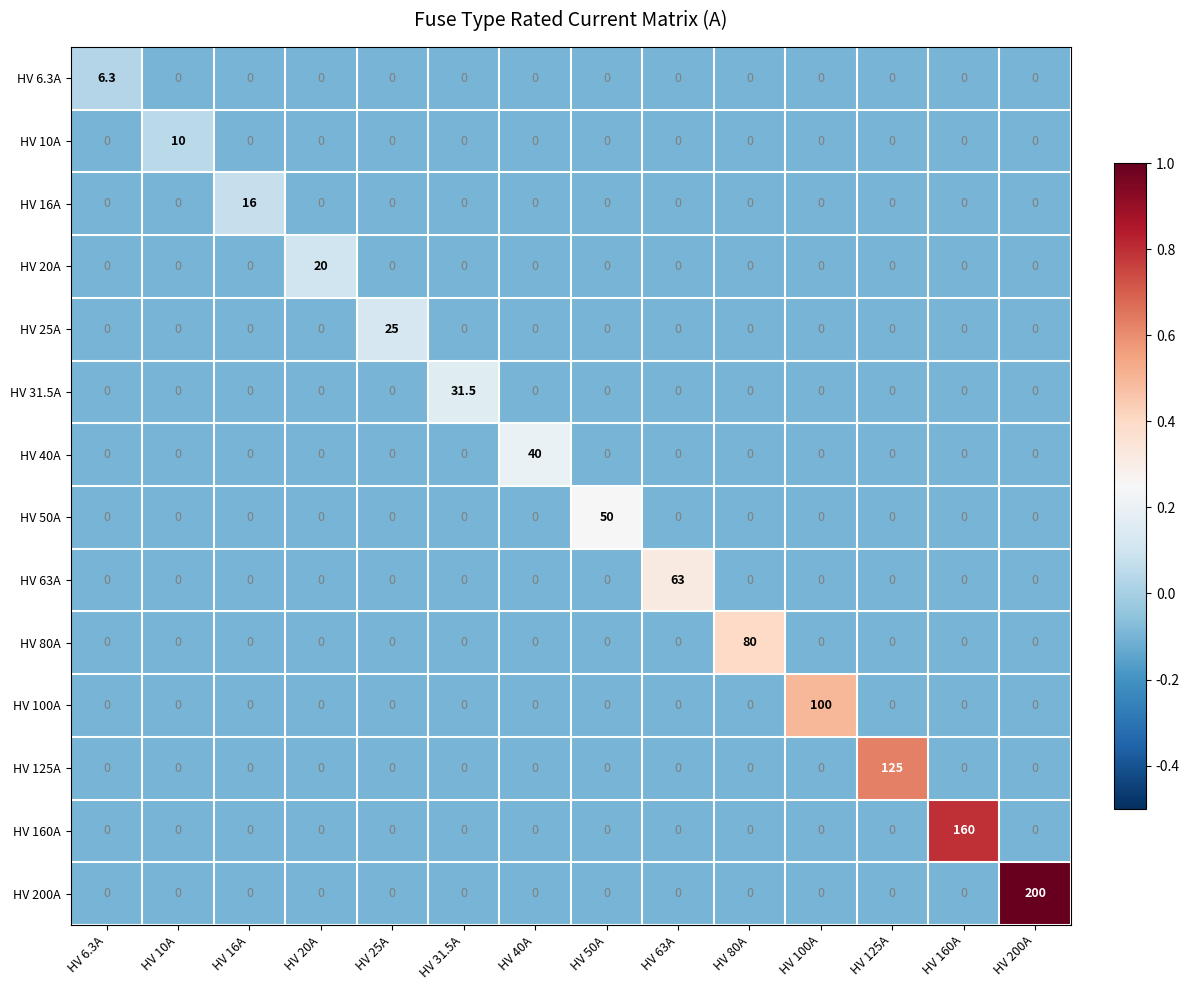

Which series has the largest range (max minus min)?

HV 200A